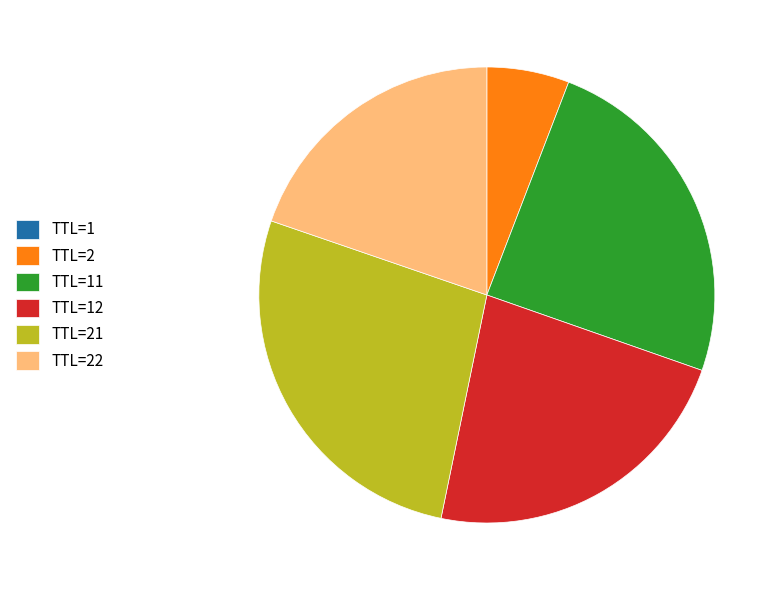

Which slice is the largest?

TTL=21